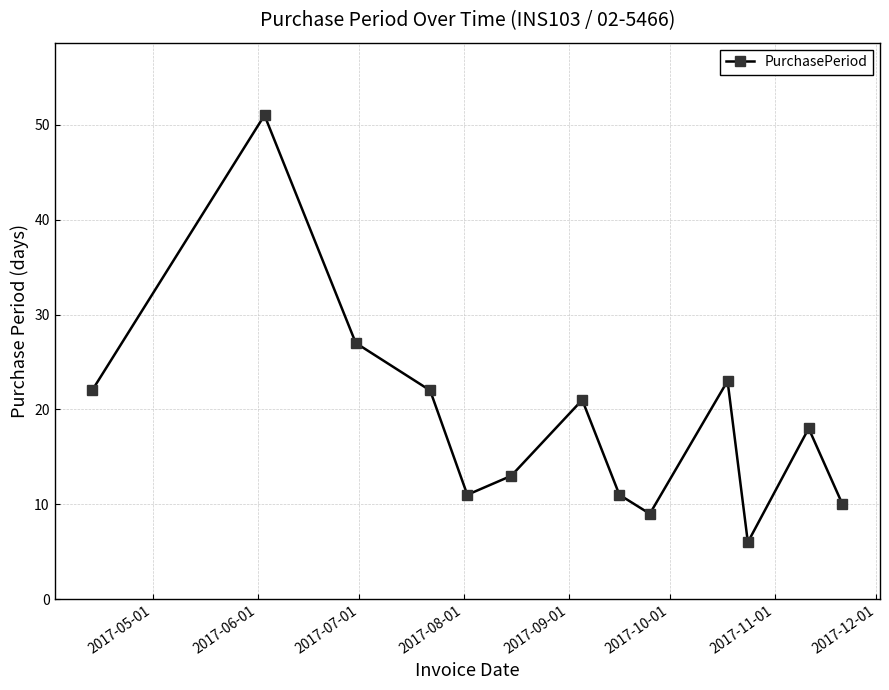

Count the number of categories in the chart.

13